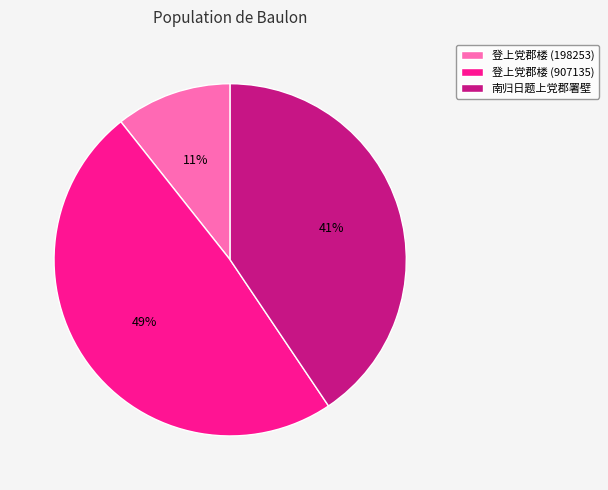

Is it true that 南归日题上党郡署壁 is 53% of the pie?

False